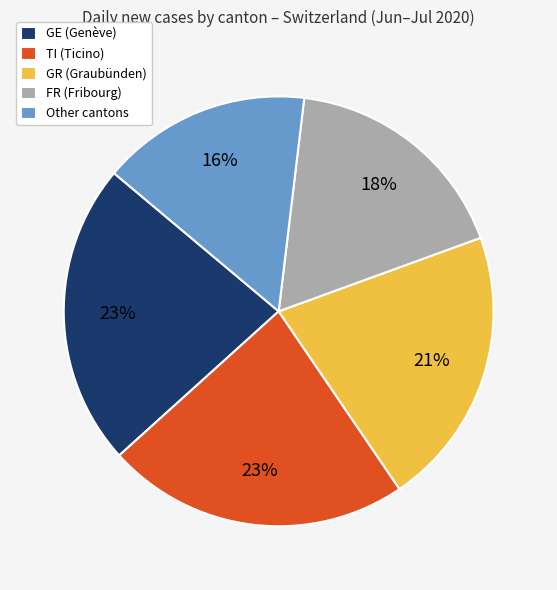

What is the smallest slice in the pie chart?

Other cantons